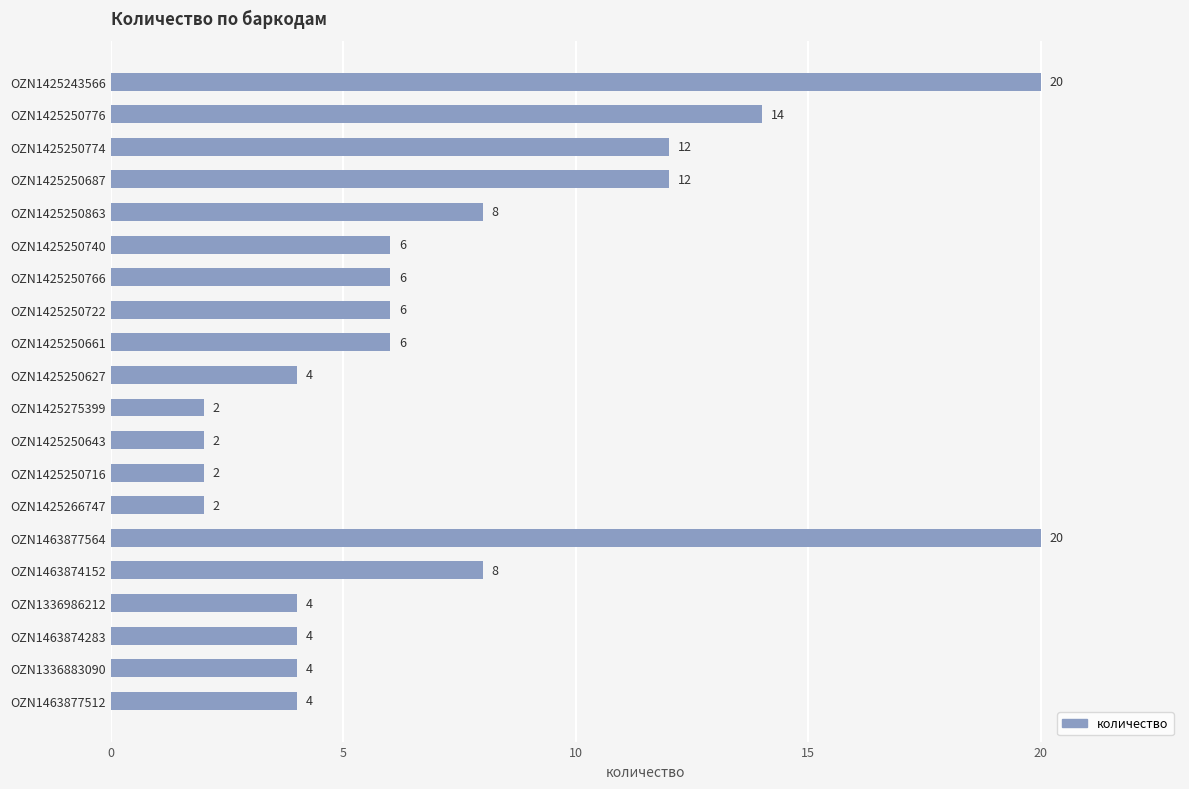

What is the greatest value displayed?

20